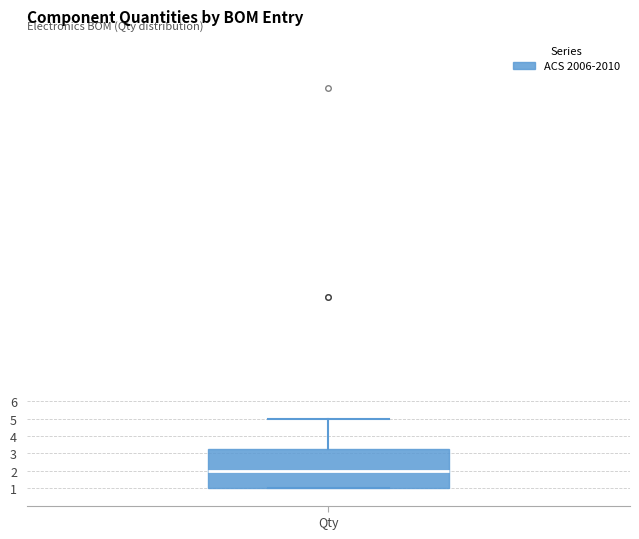

Where is the upper edge of the box for Qty on the y-axis? The values are not printed on the chart, so give them approximately, as read against the axis.

3.3